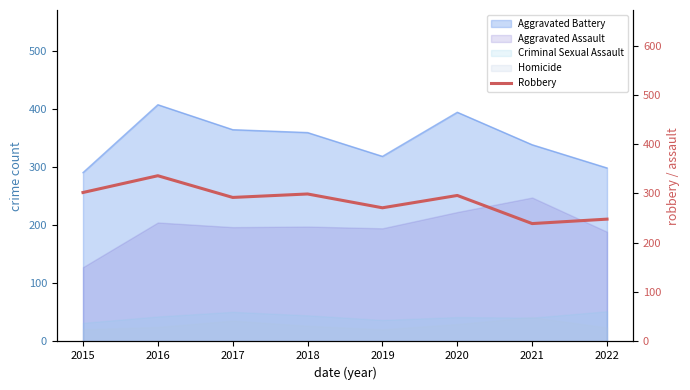

What is the approximate value at 2016, to the nearest 5?

335